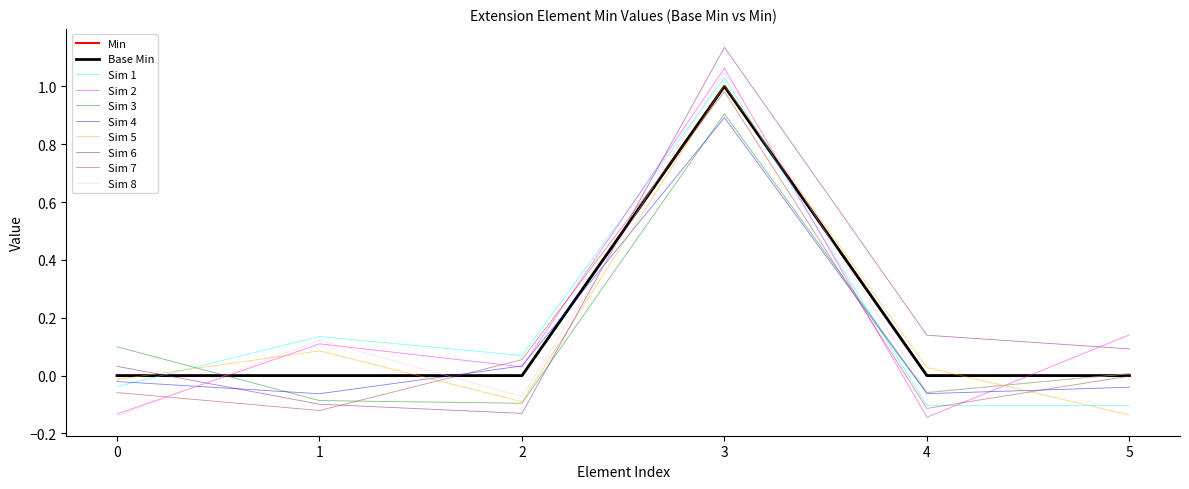

Does the chart have visible grid lines?

No